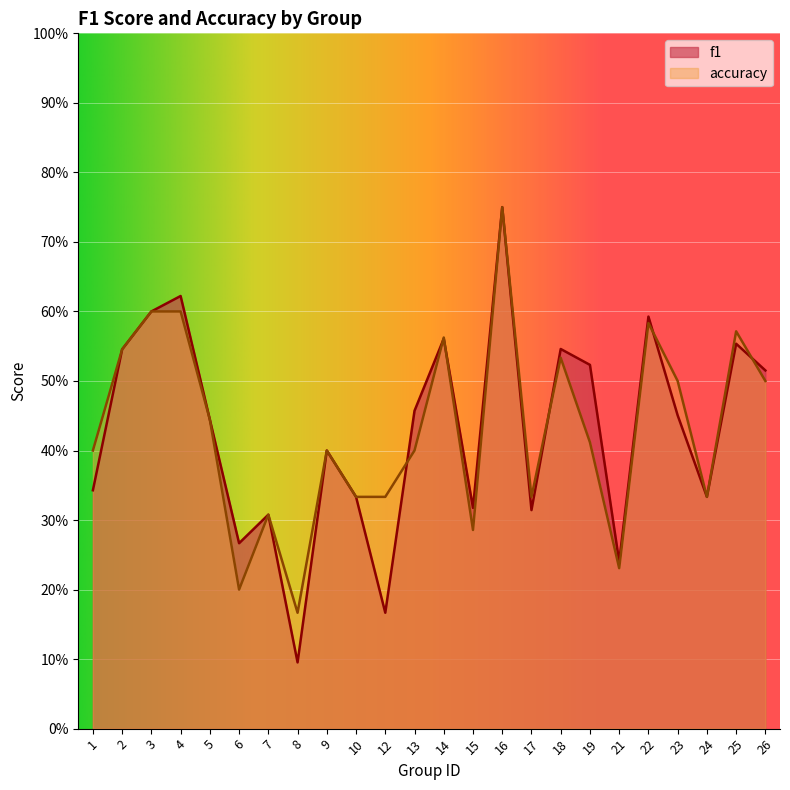

Reading left to right, what are all the values shown in this chart?

f1: 0.3	0.5	0.6	0.6	0.4	0.3	0.3	0.1	0.4	0.3	0.2	0.5	0.6	0.3	0.8	0.3	0.5	0.5	0.2	0.6	0.5	0.3	0.6	0.5
accuracy: 0.4	0.5	0.6	0.6	0.4	0.2	0.3	0.2	0.4	0.3	0.3	0.4	0.6	0.3	0.8	0.3	0.5	0.4	0.2	0.6	0.5	0.3	0.6	0.5